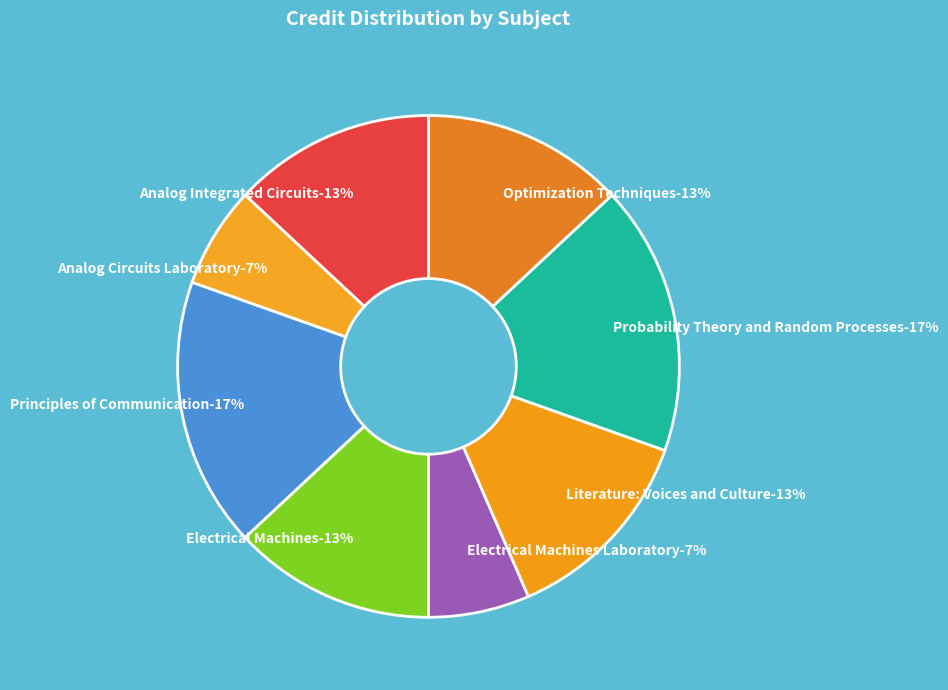

Does any single category account for the majority?

No